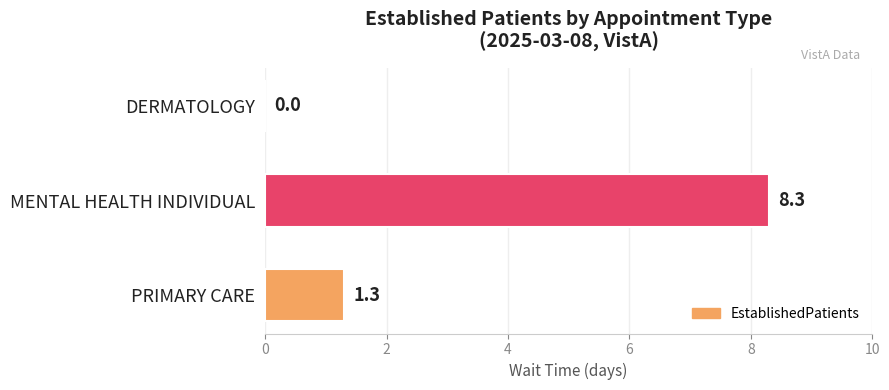

At which category does the chart reach its peak across all series?

MENTAL HEALTH INDIVIDUAL